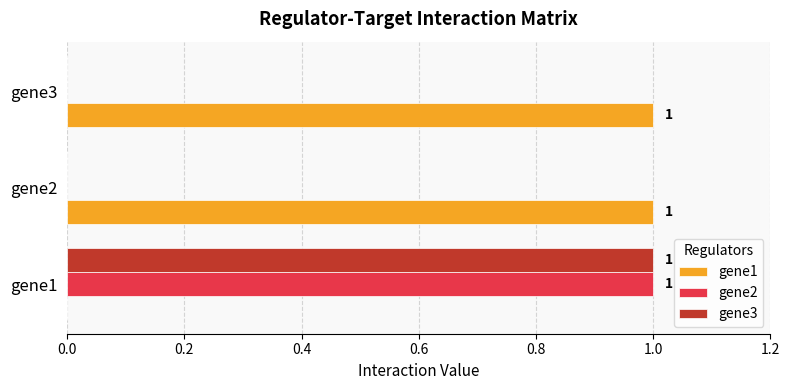

Count the gene2 values in the range 0 to 1.

3